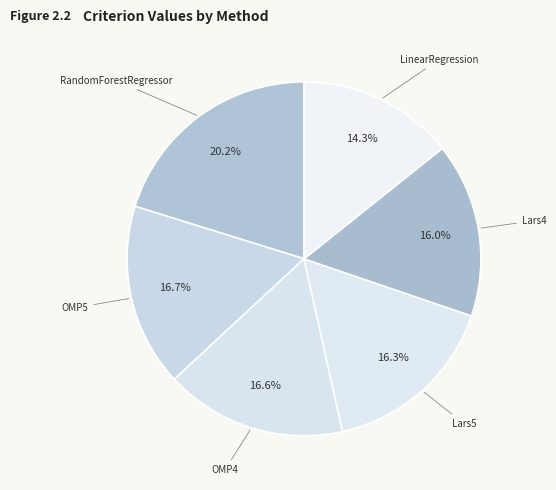

Is there any slice that represents more than half of the pie?

No